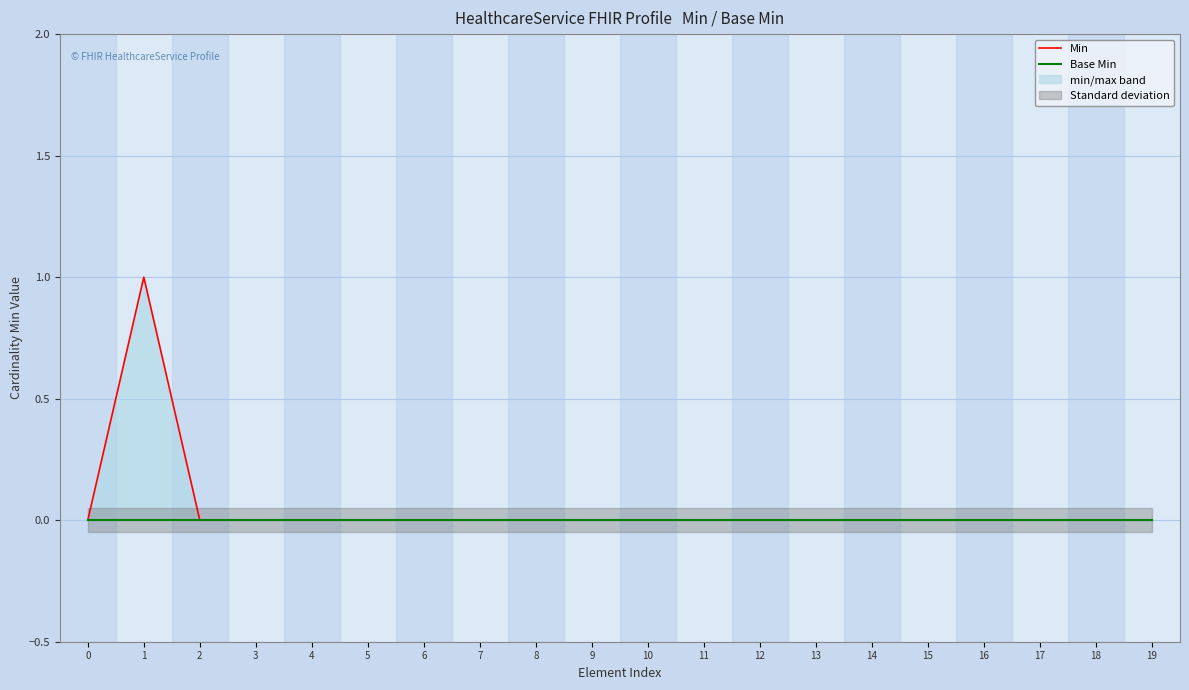

At which category does Min reach its first local peak?

1